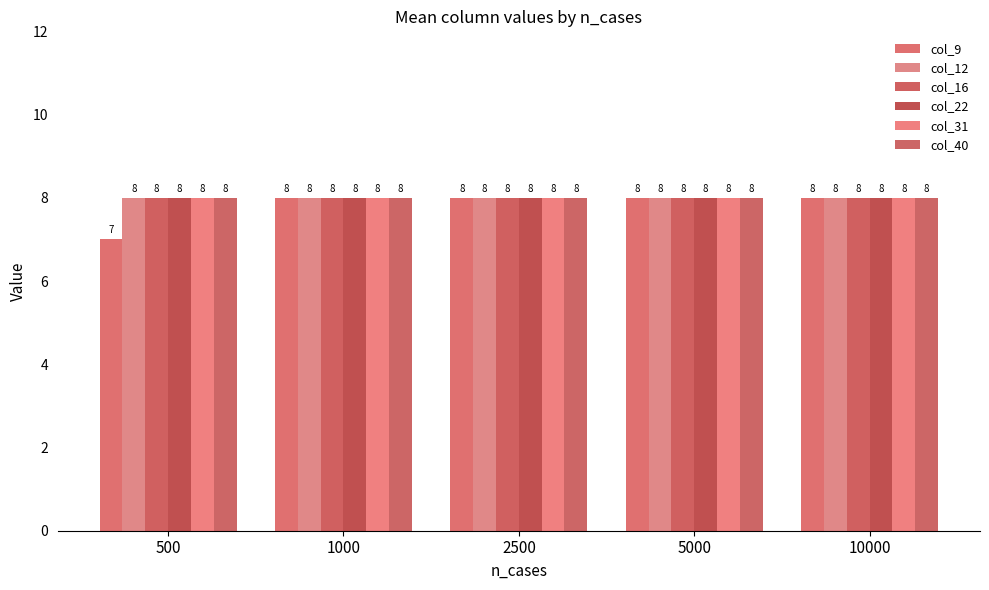

At which category does the chart reach its minimum across all series?

500